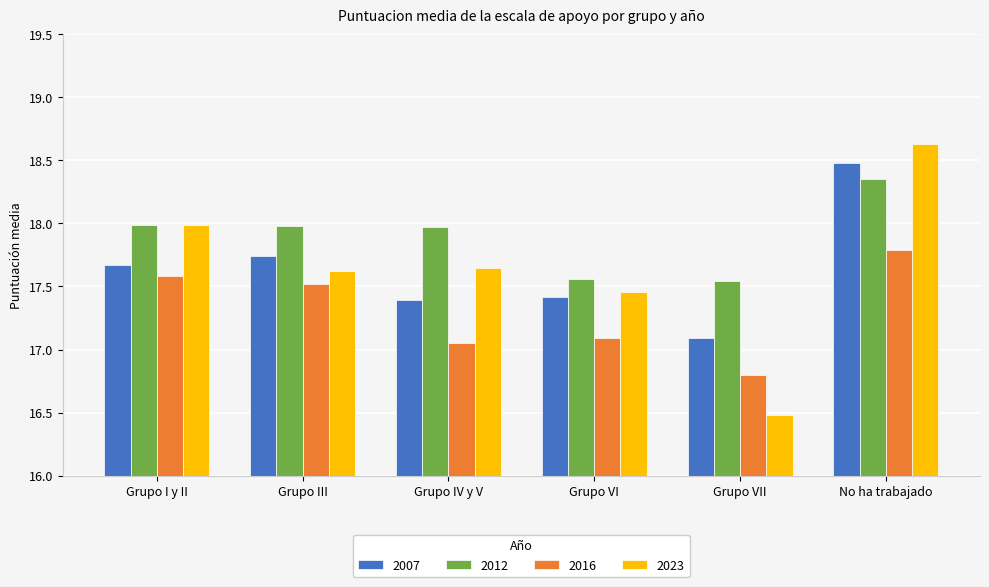

What are all the series names shown in the legend?

2007, 2012, 2016, 2023